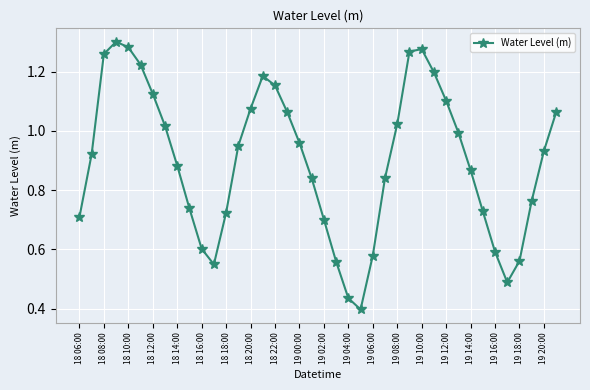

What is the sum of all values?

35.9